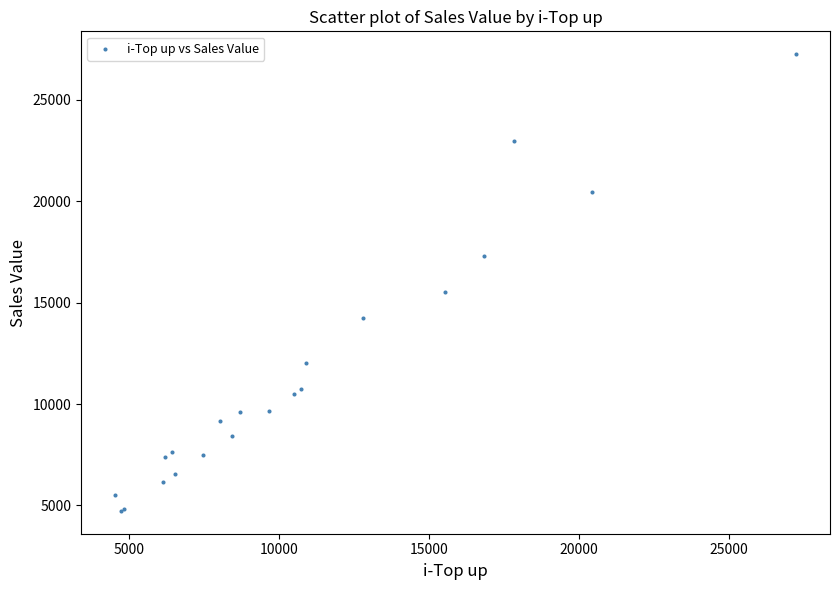

What Y value in the scatter plot is closest to 15987?

15531